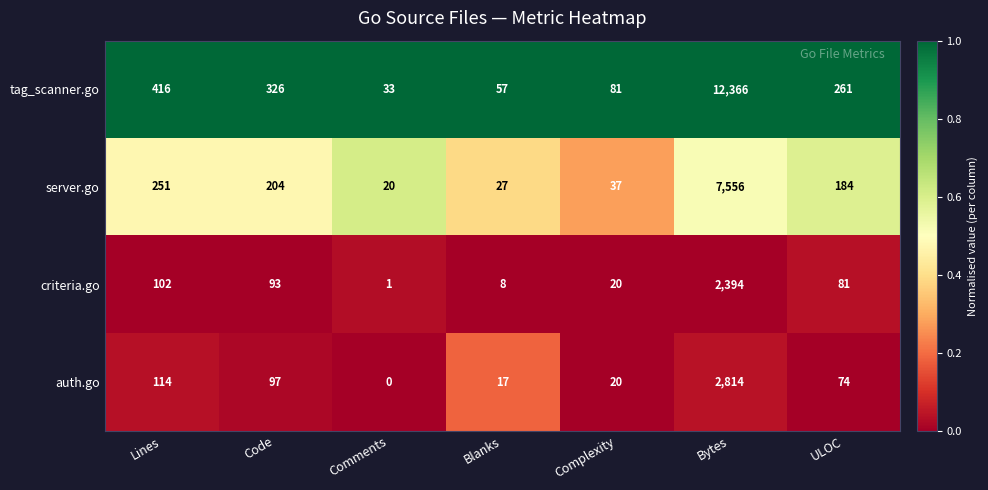

Which category has the lowest value in the server.go series?

Comments